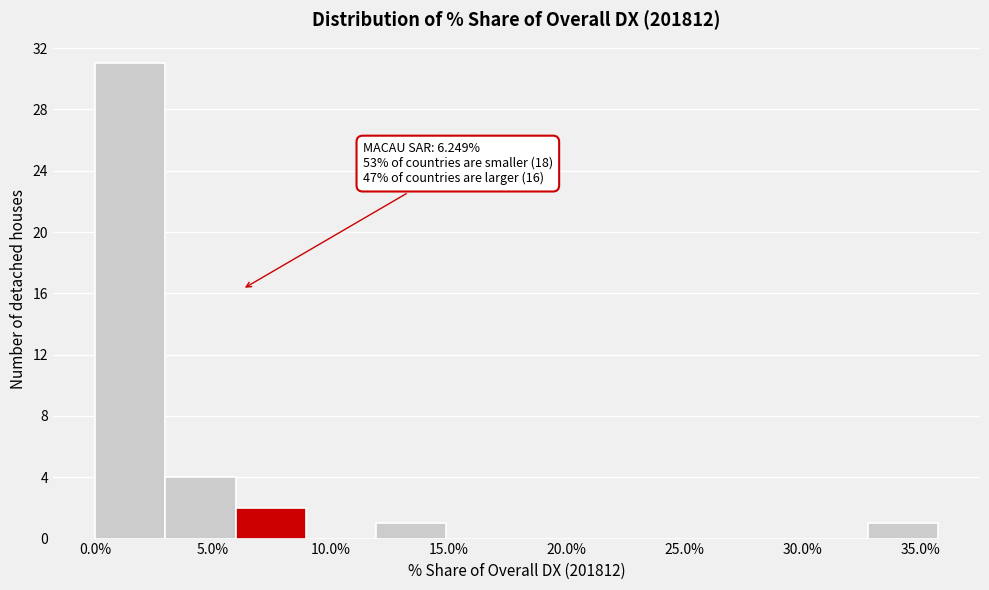

Which range on the x-axis has the tallest bar?

0.0 to 3.0